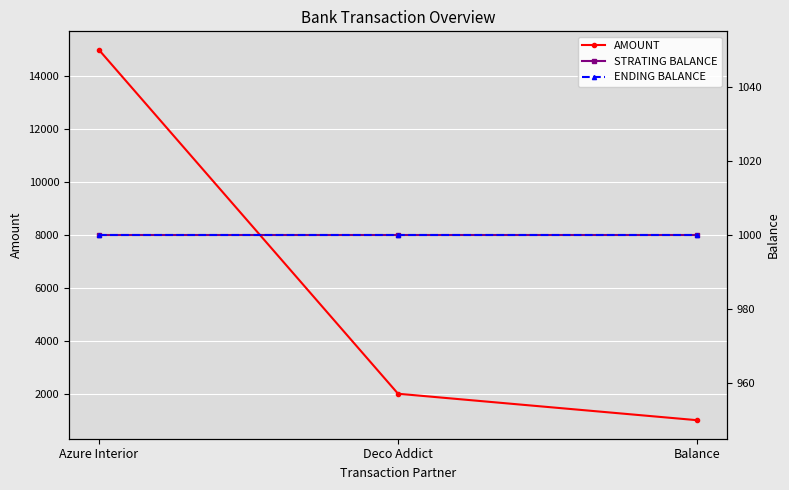

Is this an area chart (filled region under the line)?

No